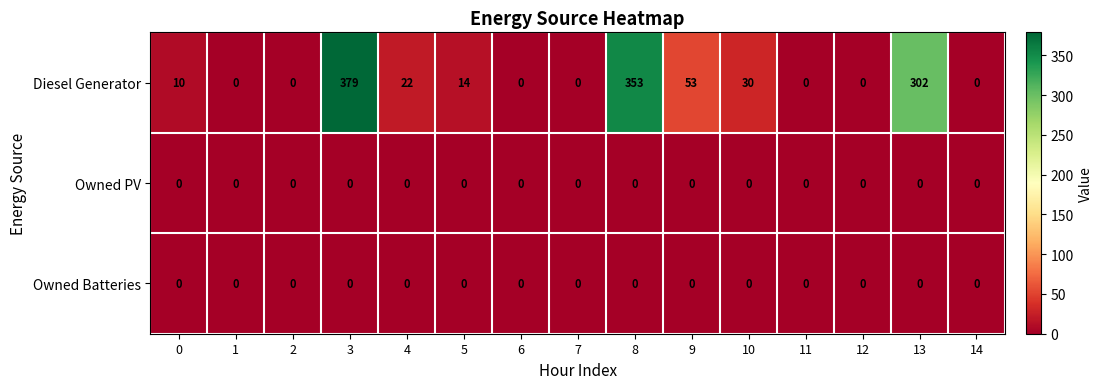

Which series has the largest range (max minus min)?

Diesel Generator